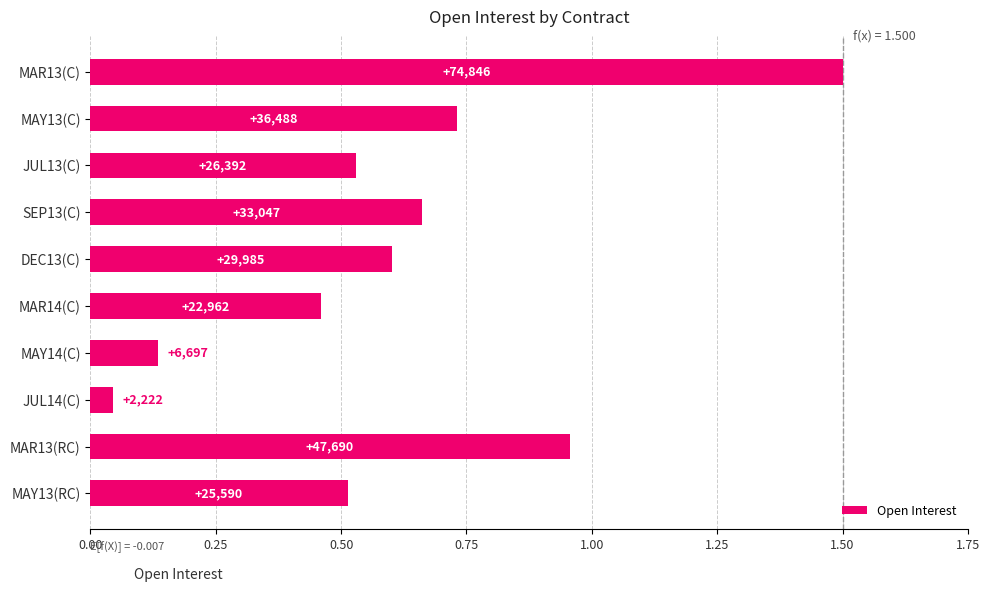

Does the chart contain stacked bars?

No